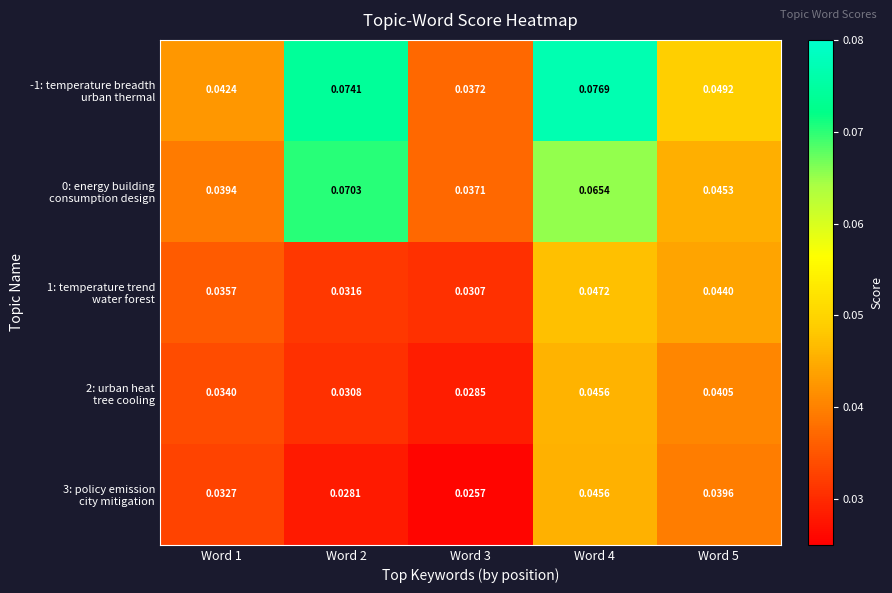

Which series has the largest total across all categories?

-1: temperature breadth urban thermal